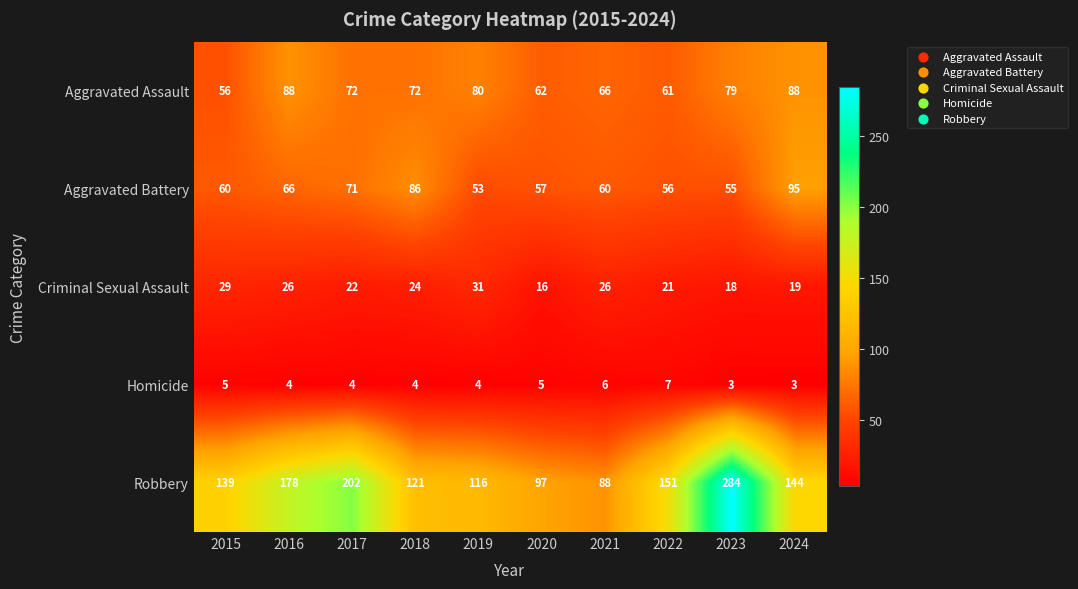

Rank the series by their maximum value, from lowest to highest.

Homicide, Criminal Sexual Assault, Aggravated Assault, Aggravated Battery, Robbery